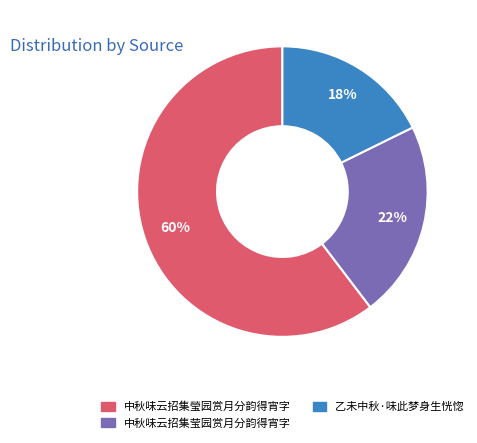

To the nearest percent, what is the combined percentage of 中秋味云招集莹园赏月分韵得宵字 and 乙未中秋·味此梦身生恍惚?

40%